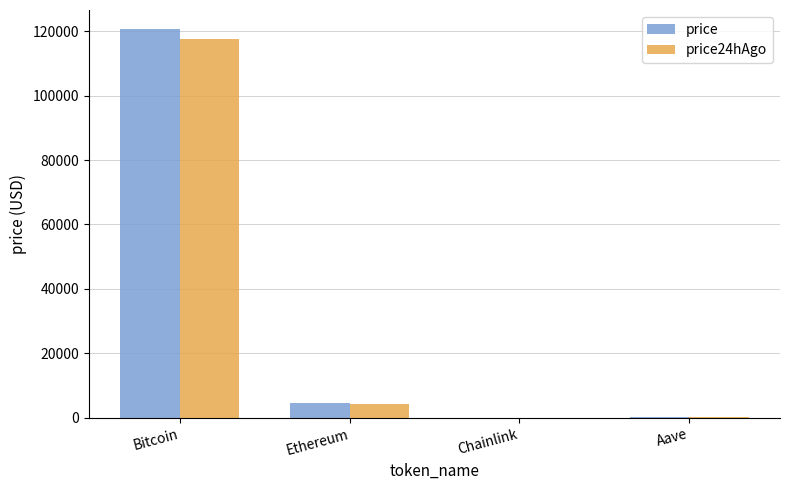

What is the difference between the price values at Aave and Ethereum?

4202.0